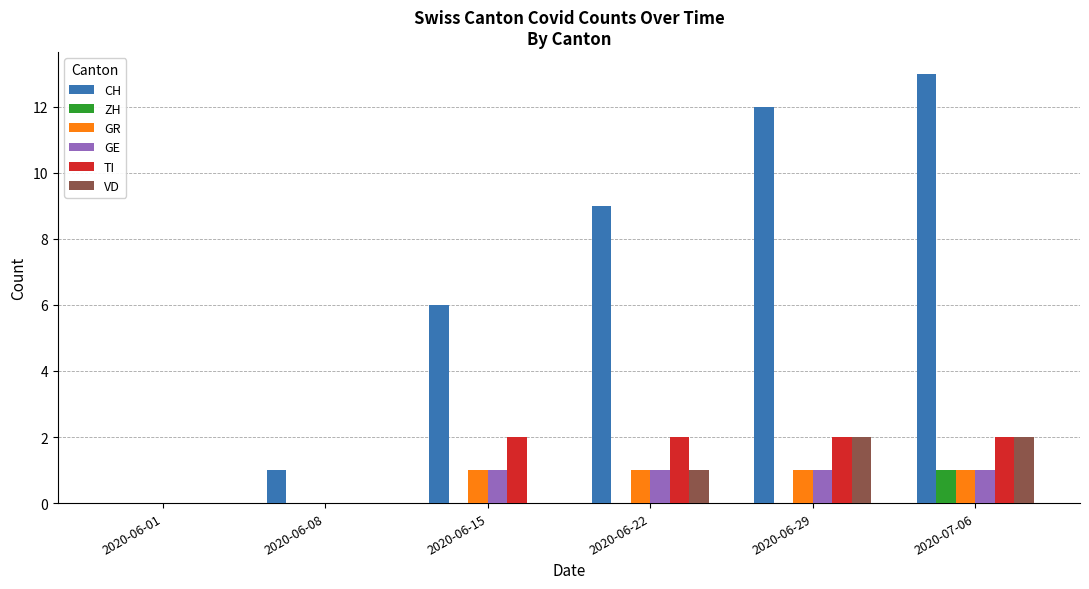

Is the value of TI at 2020-06-15 greater than the value of GR at 2020-06-15?

Yes